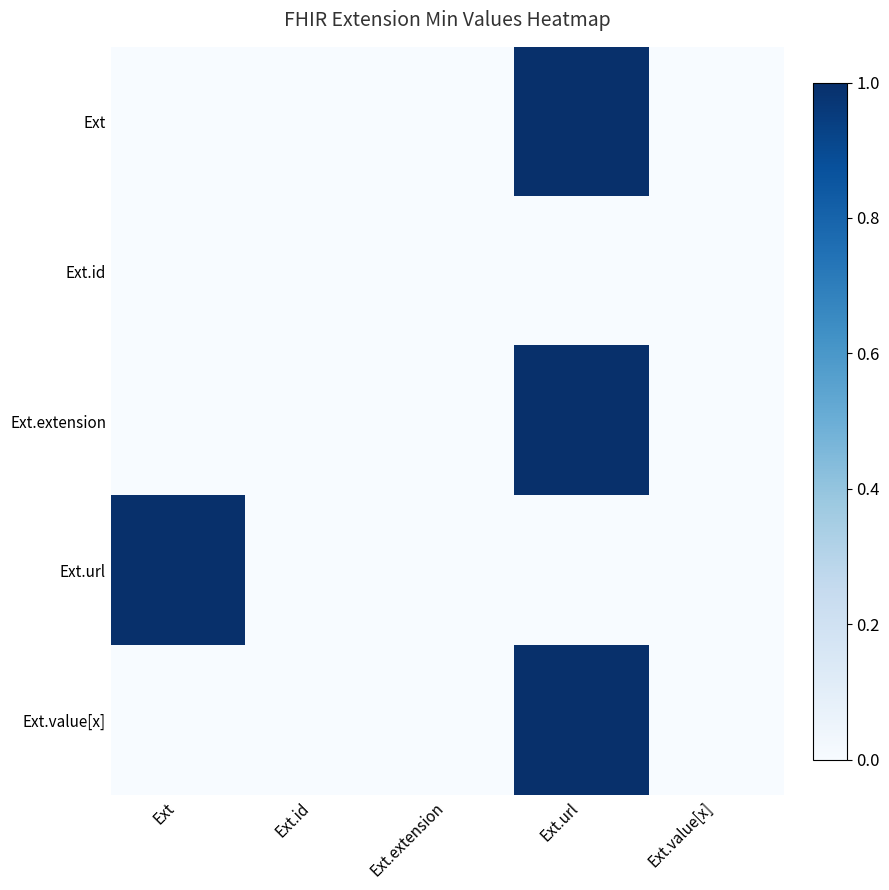

Rank the series at Ext.id from lowest to highest value.

Ext, Ext.id, Ext.extension, Ext.url, Ext.value[x]